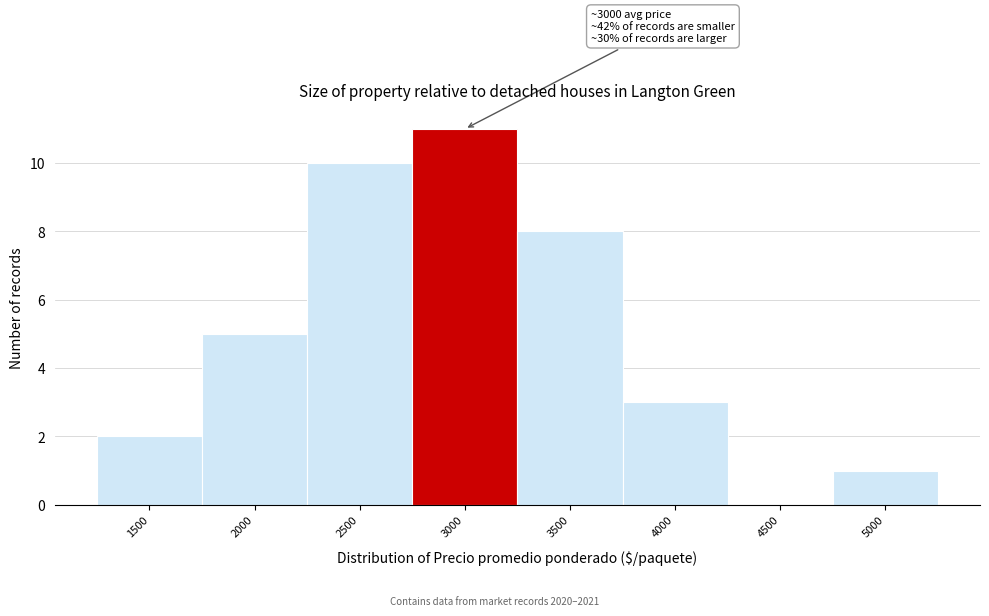

Reading right to left, what are all the values shown in this chart?

5000=1	4500=0	4000=3	3500=8	3000=11	2500=10	2000=5	1500=2